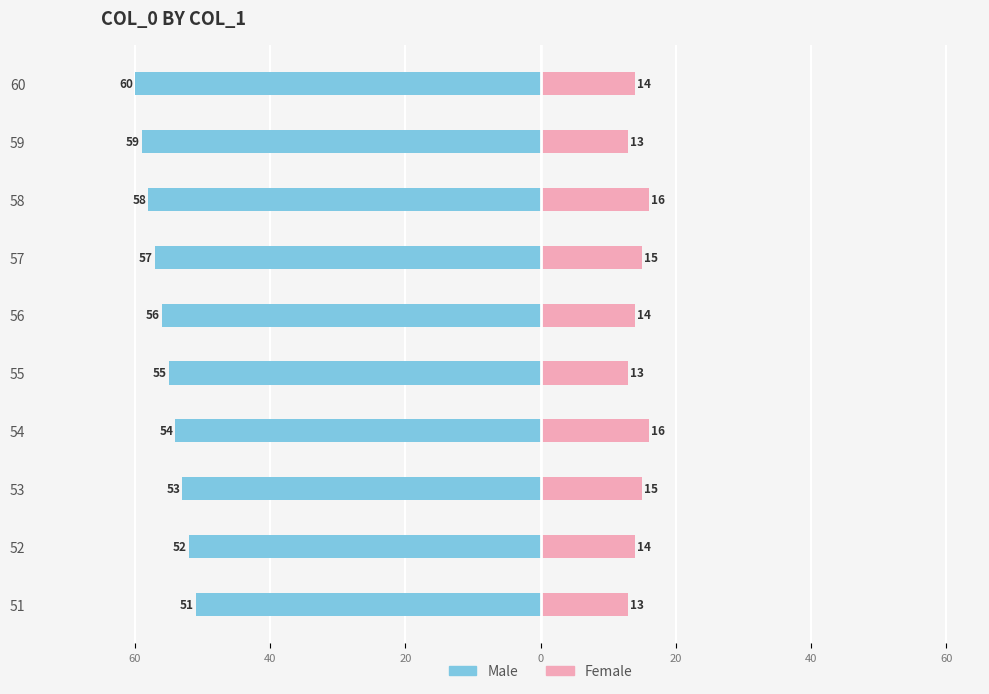

How many bars are there in total?

20